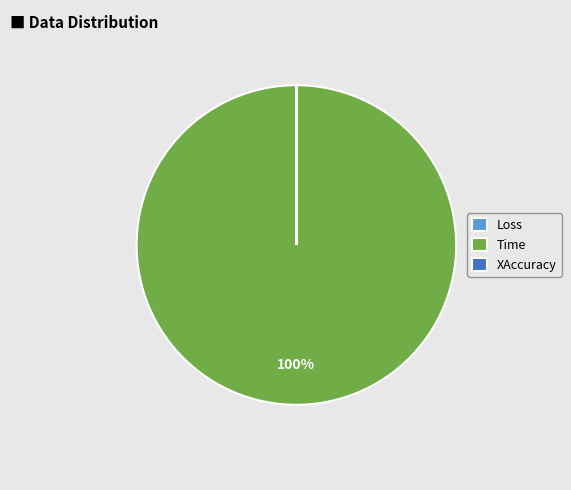

Which category has the biggest portion of the pie?

Time